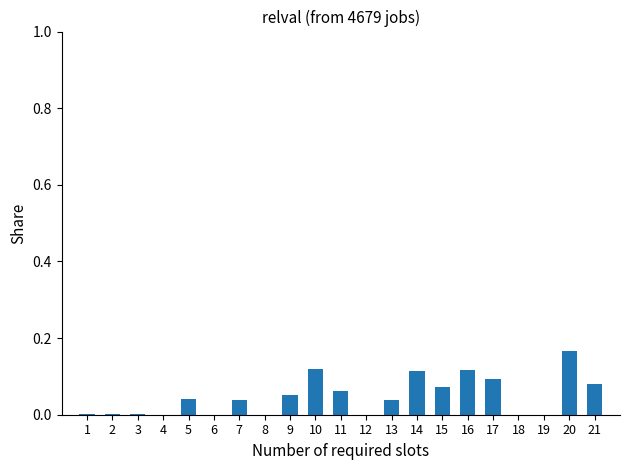

What is the sum of all values?

1.0